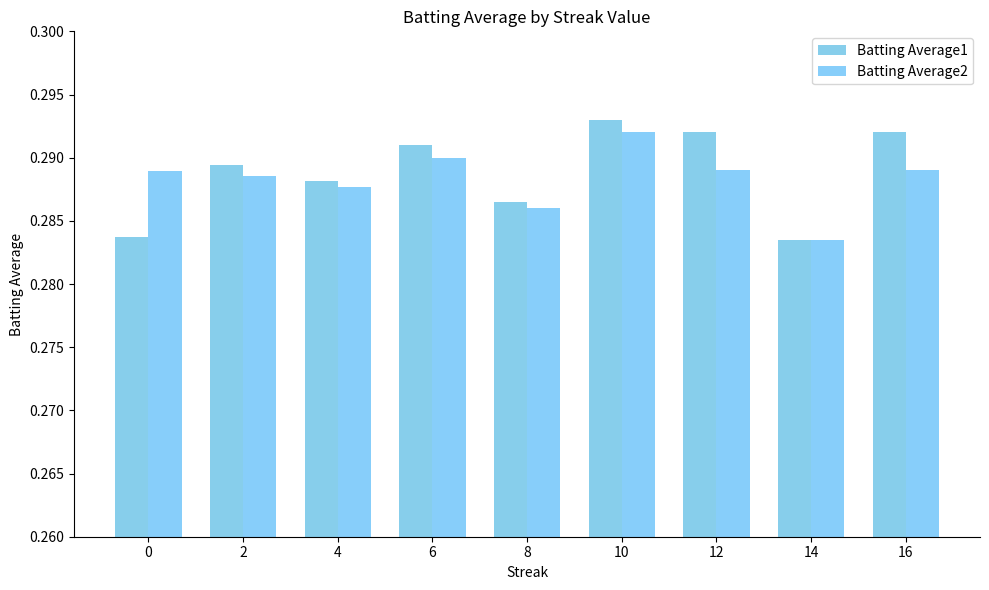

At 8, list the series in order from smallest to largest.

Batting Average2, Batting Average1